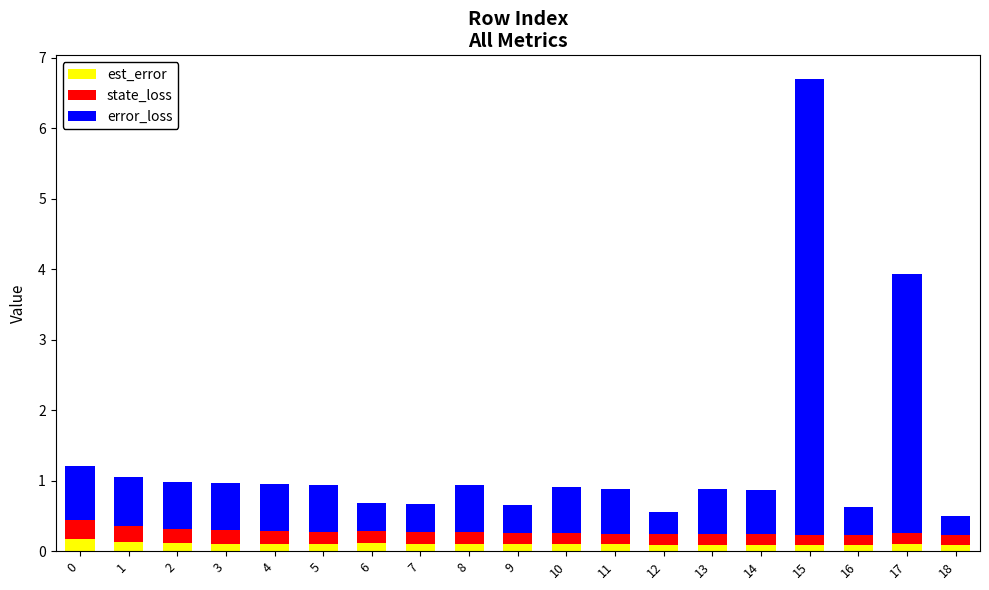

The est_error series shows 0.1 at 17. True or false?

True